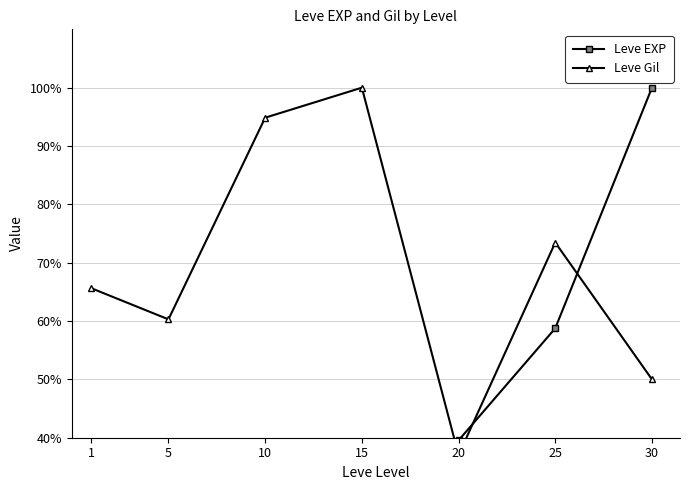

What is the minimum value shown in the chart?

2.3